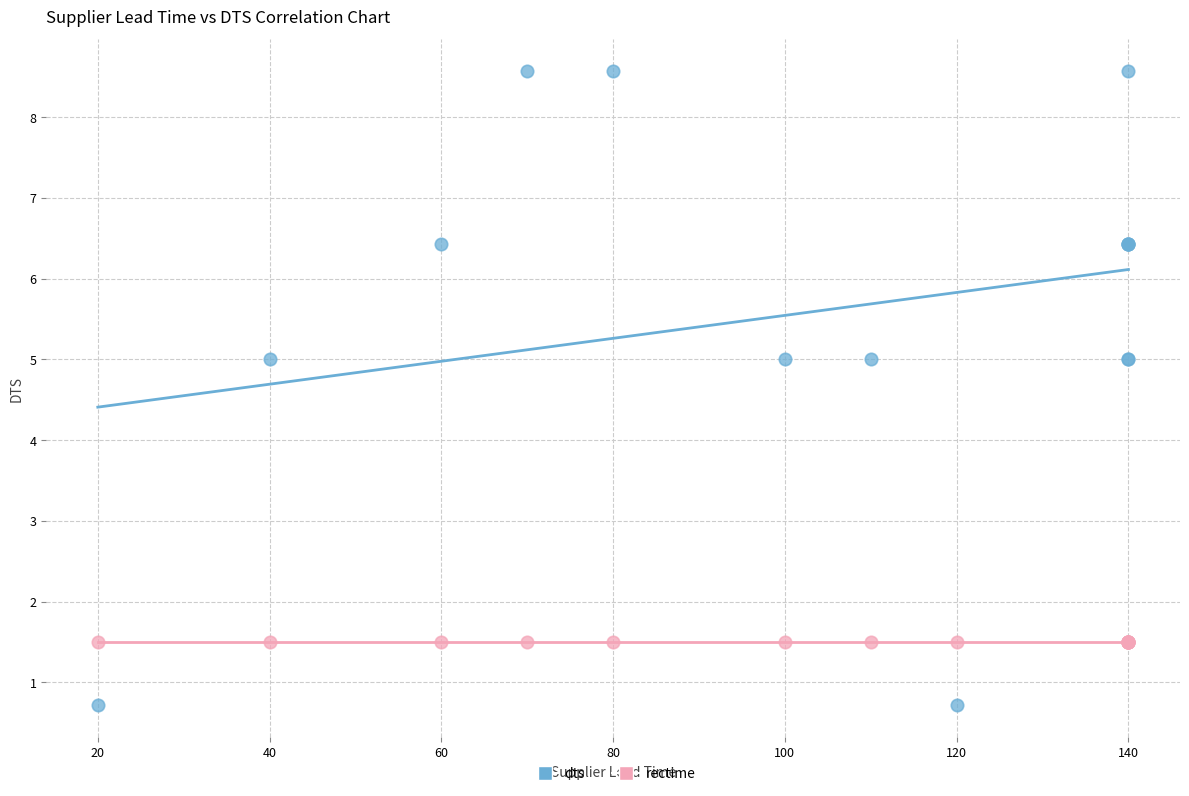

Which series reaches the maximum Y coordinate?

dts